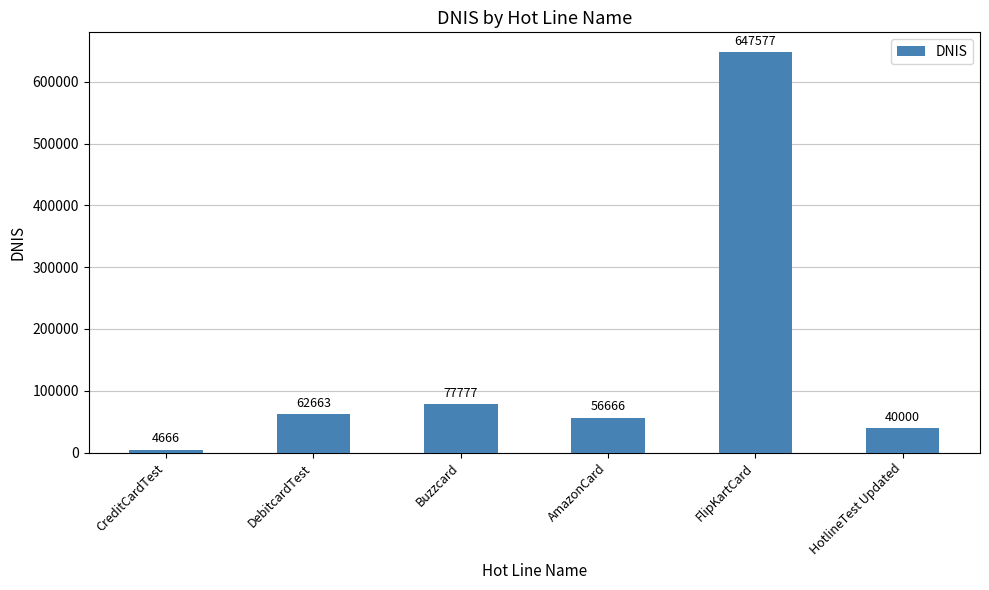

What is the difference between the values at HotlineTest Updated and AmazonCard?

16666